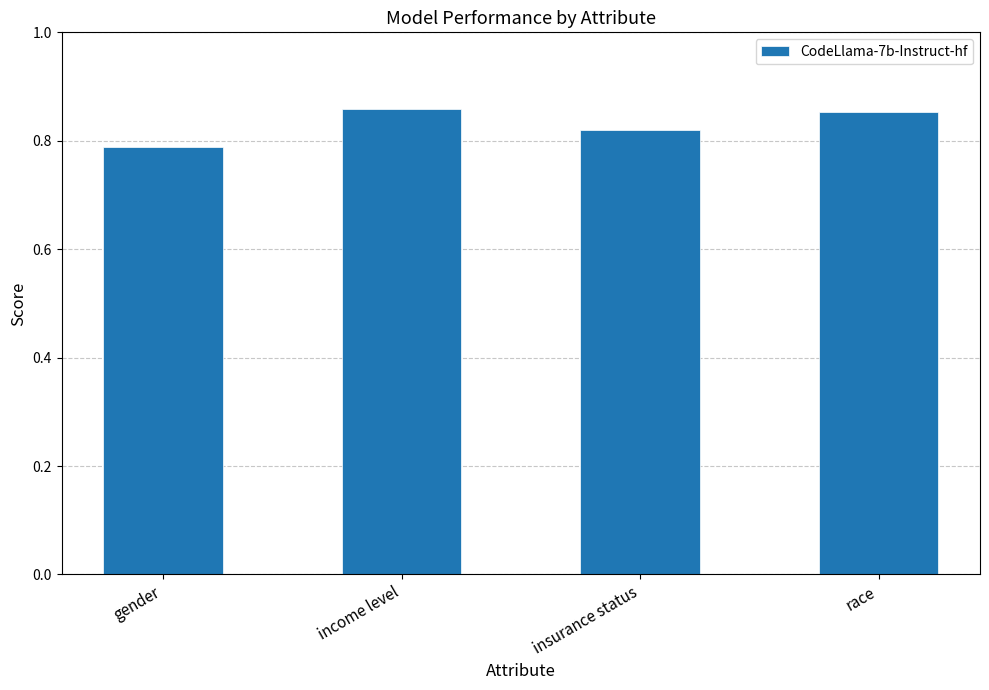

What is the change in value from gender to race?

+0.1